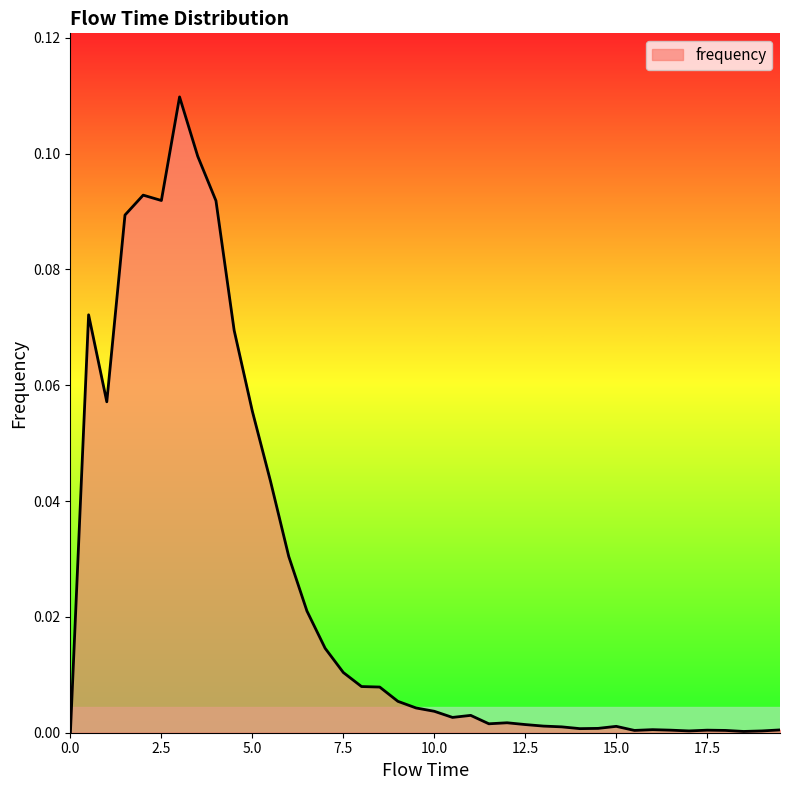

How many lines are shown in the chart?

1